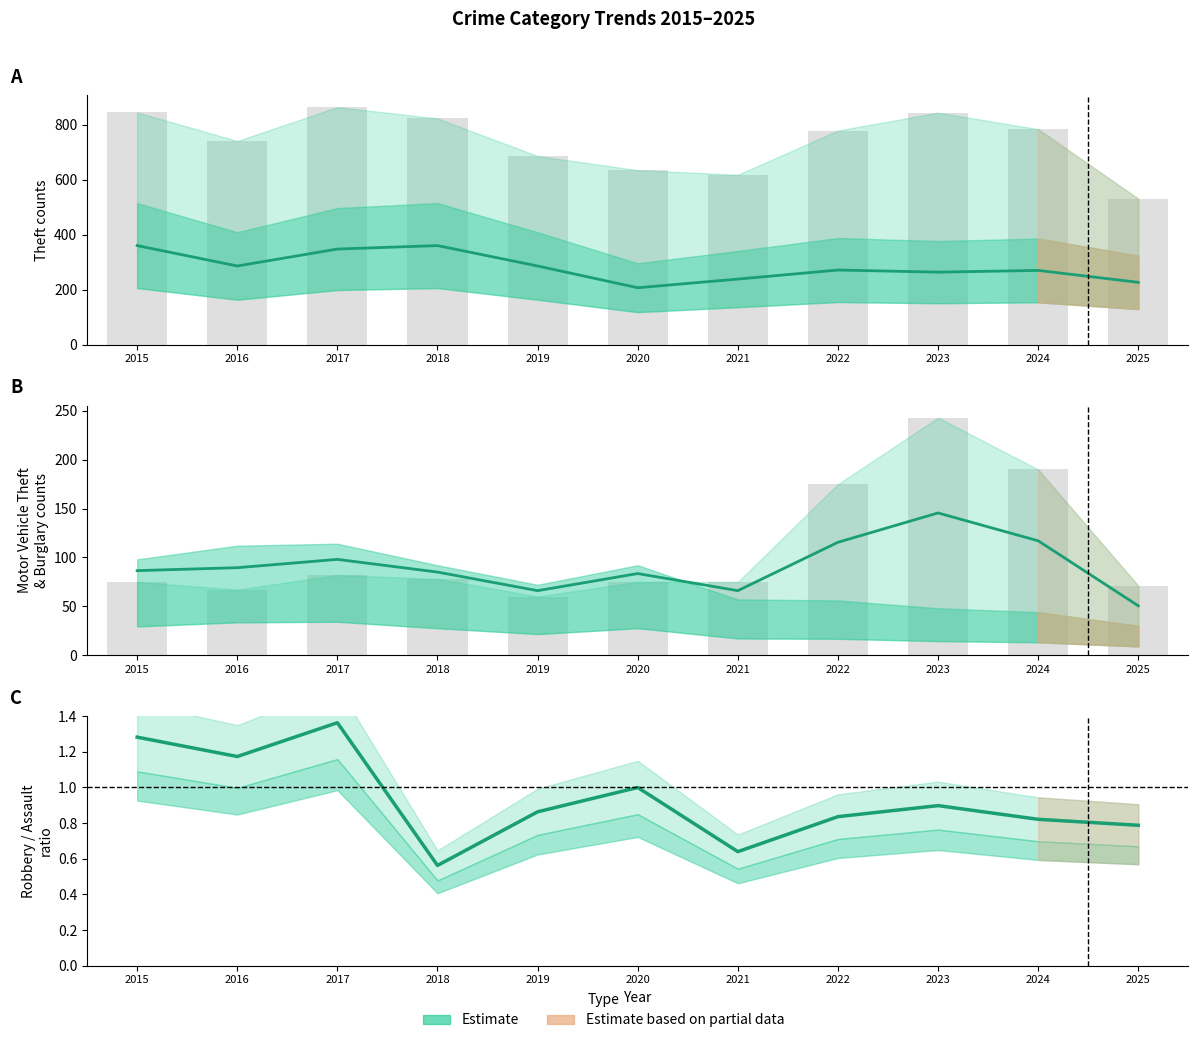

How many data points in Motor Vehicle Theft are less than 75?

3